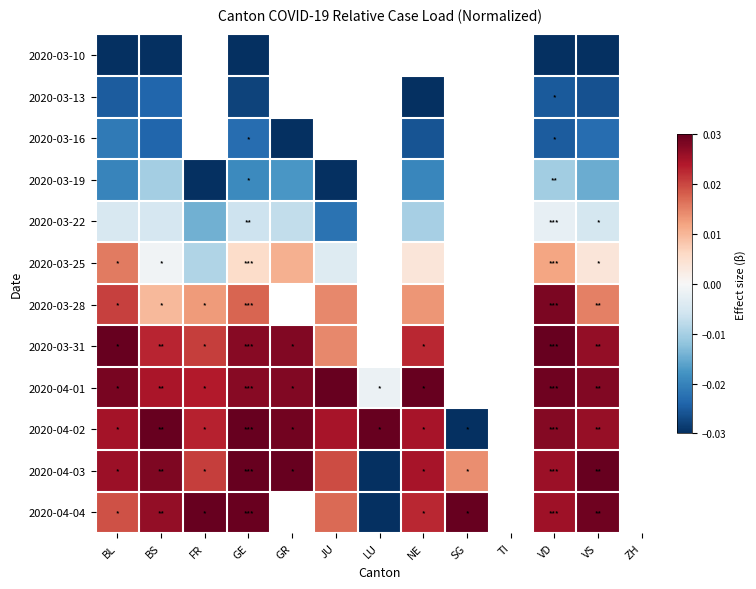

Is the value of 2020-03-19 at VD greater than the value of 2020-03-22 at JU?

Yes